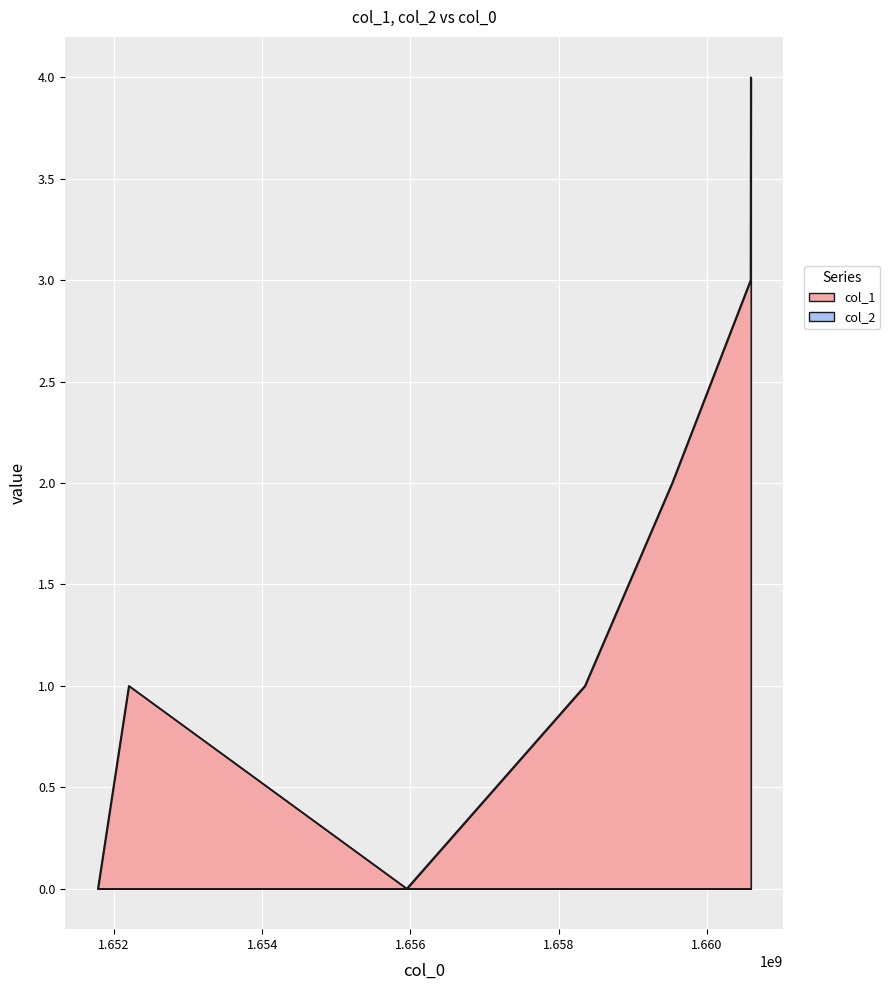

List the labels in order of value, smallest first.

1651781740, 1655950730, 1652199459, 1658355522, 1659532677, 1660591165, 1660594836